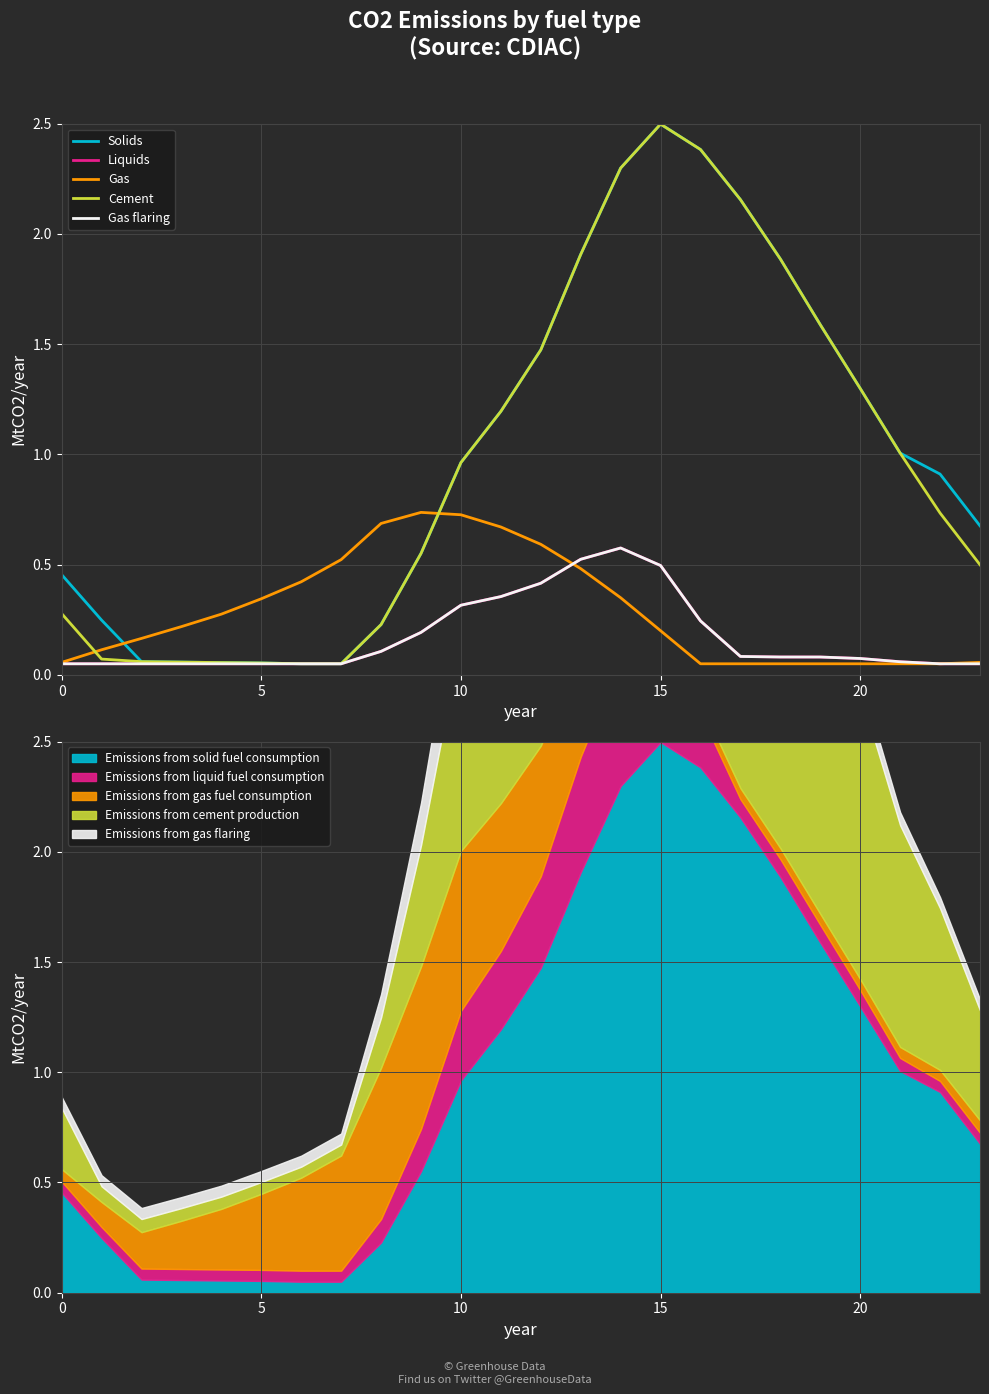

What is the label of the 13th point from the right?

11